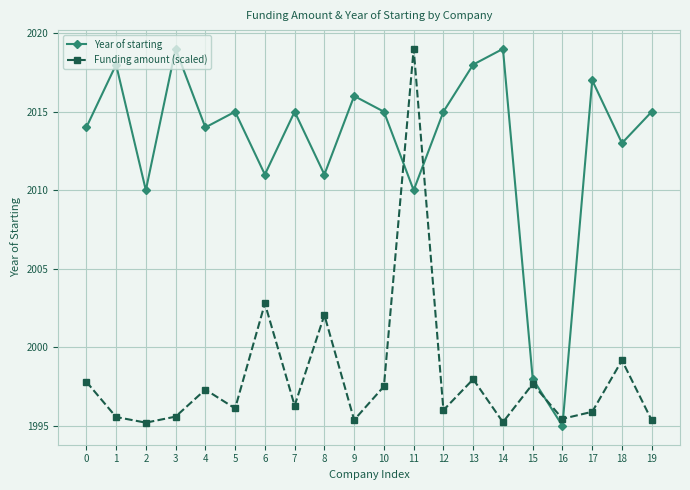

Read the Funding amount (scaled) value at 6.

2002.8